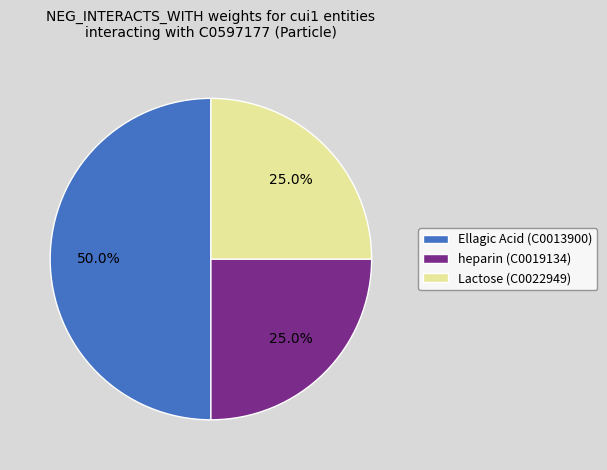

Is it true that Lactose (C0022949) is 25% of the pie?

True